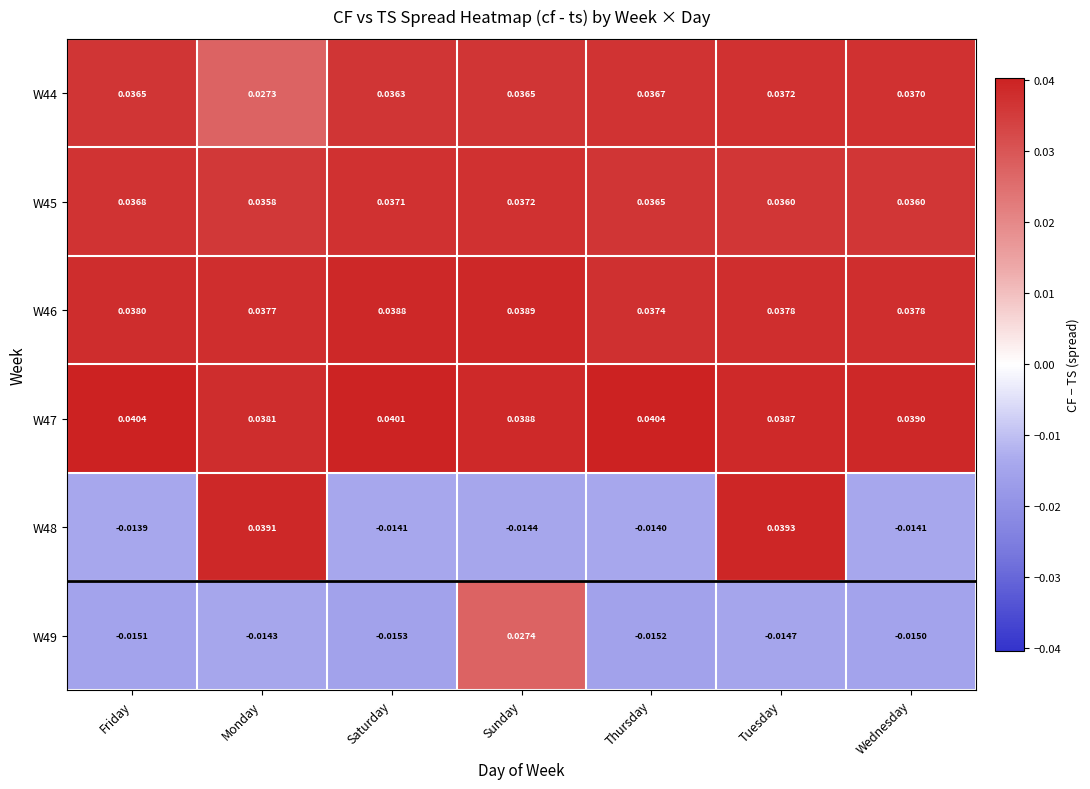

At which label is W47 closest to 0?

Monday